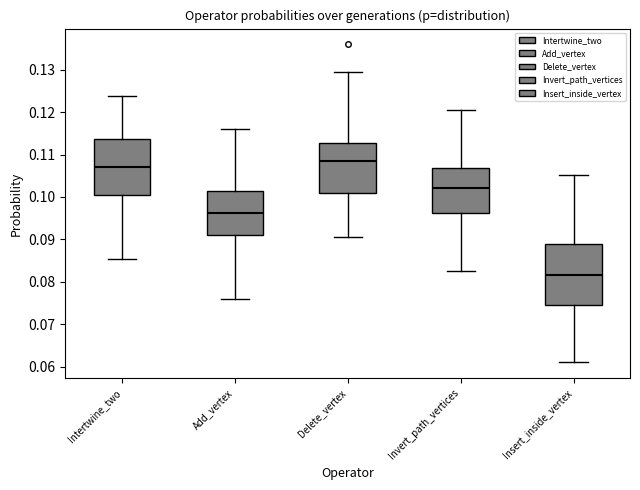

Reading left to right, read every box against the y-axis: the position of its median line, the range the box covers, and the ends of its whiskers. The values are not printed on the chart, so give them approximately, as read against the axis.

Intertwine_two: median 0.107, box 0.101 to 0.114, whiskers 0.085 to 0.124
Add_vertex: median 0.096, box 0.091 to 0.101, whiskers 0.076 to 0.116
Delete_vertex: median 0.108, box 0.101 to 0.113, whiskers 0.091 to 0.130
Invert_path_vertices: median 0.102, box 0.096 to 0.107, whiskers 0.083 to 0.121
Insert_inside_vertex: median 0.082, box 0.075 to 0.089, whiskers 0.061 to 0.105